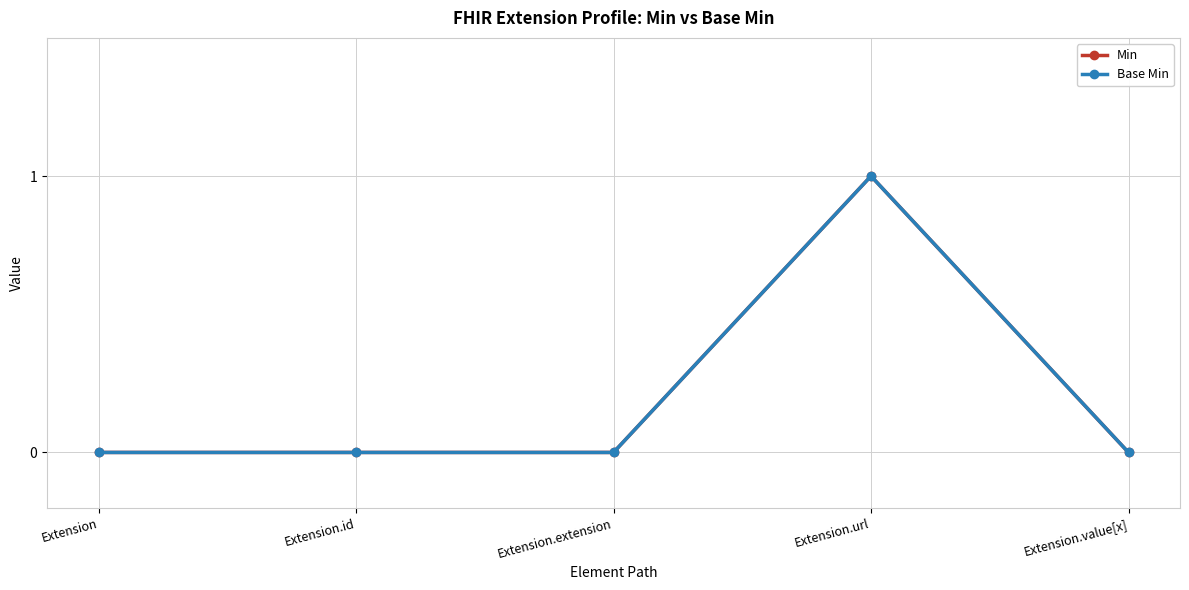

How many lines are shown in the chart?

2